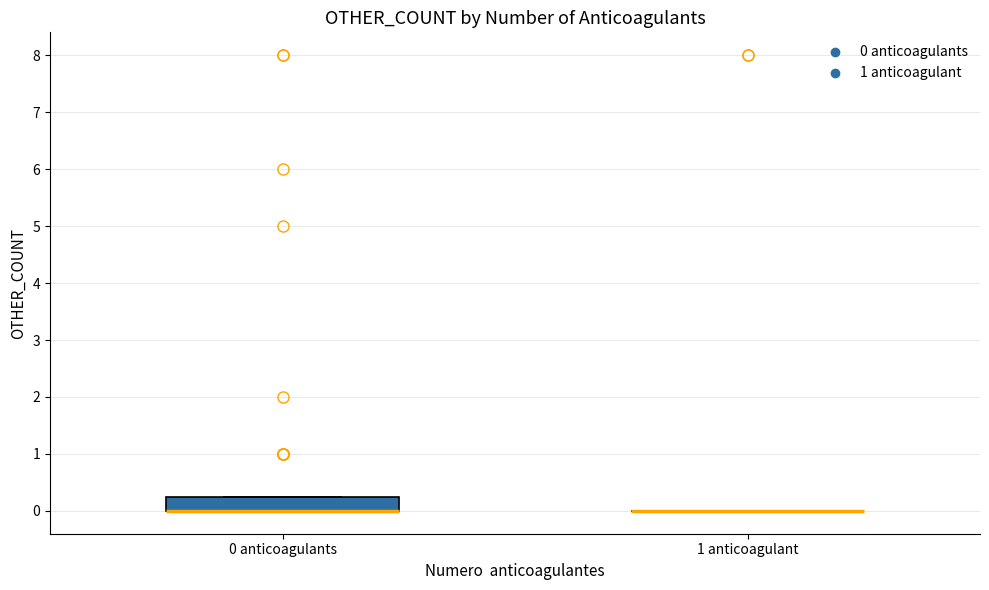

Comparing the boxes themselves (not the whiskers), which one is the tallest?

0 anticoagulants